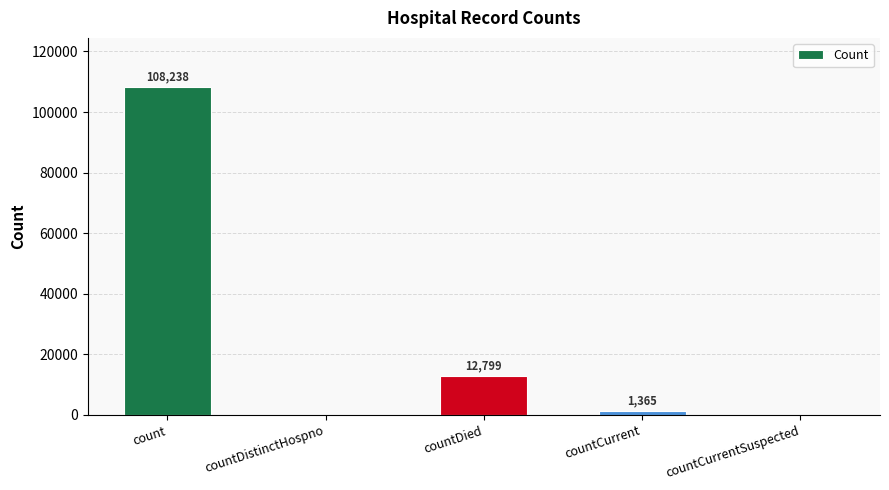

Between countCurrent and countDistinctHospno, which is larger?

countCurrent